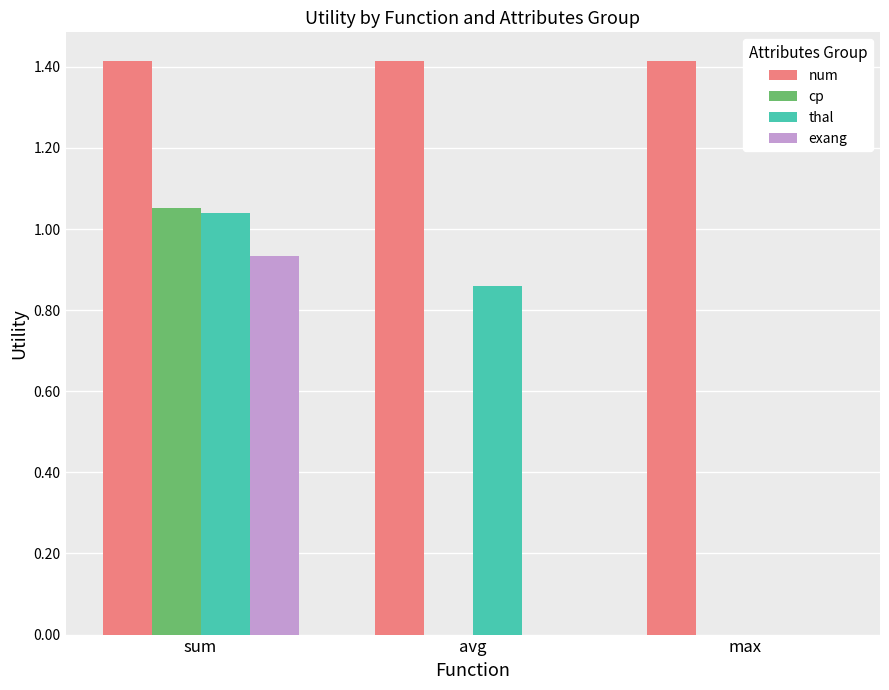

What is the sum of all thal values?

1.9